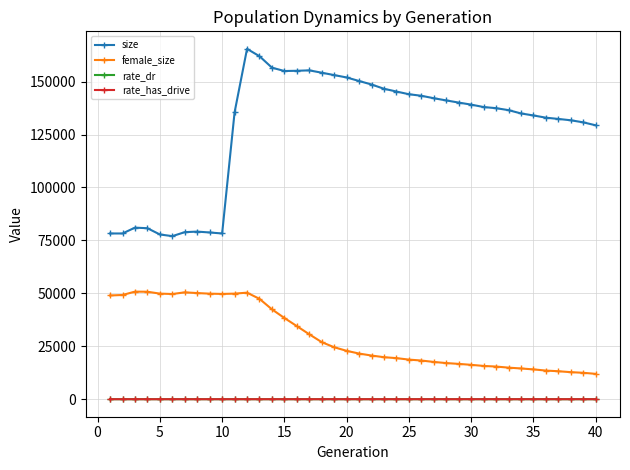

True or false: female_size and rate_dr intersect in this chart.

False